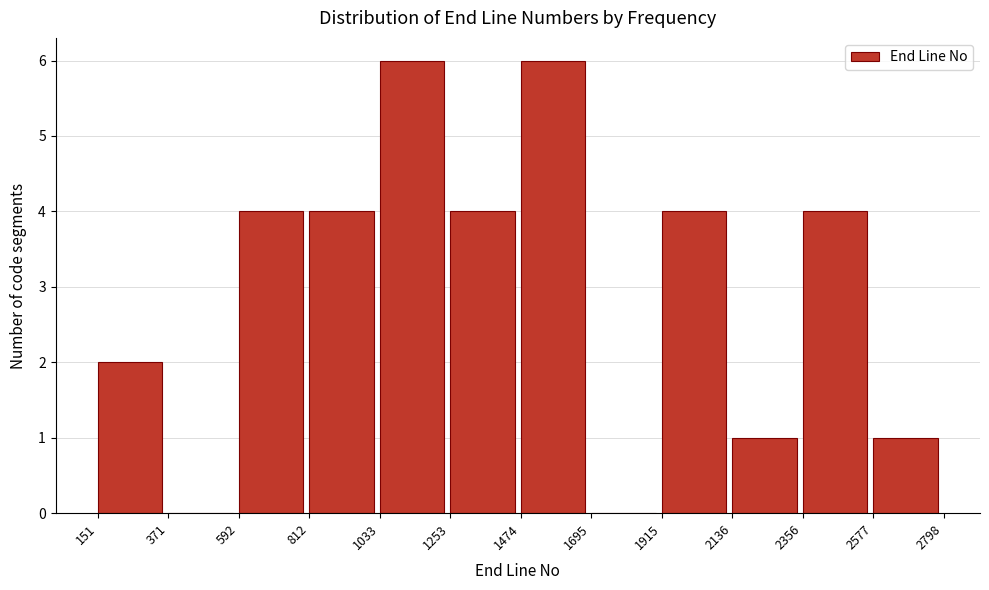

What is the height of the bar covering 1915 to 2136 on the x-axis? The values are not printed on the chart, so give them approximately, as read against the axis.

4